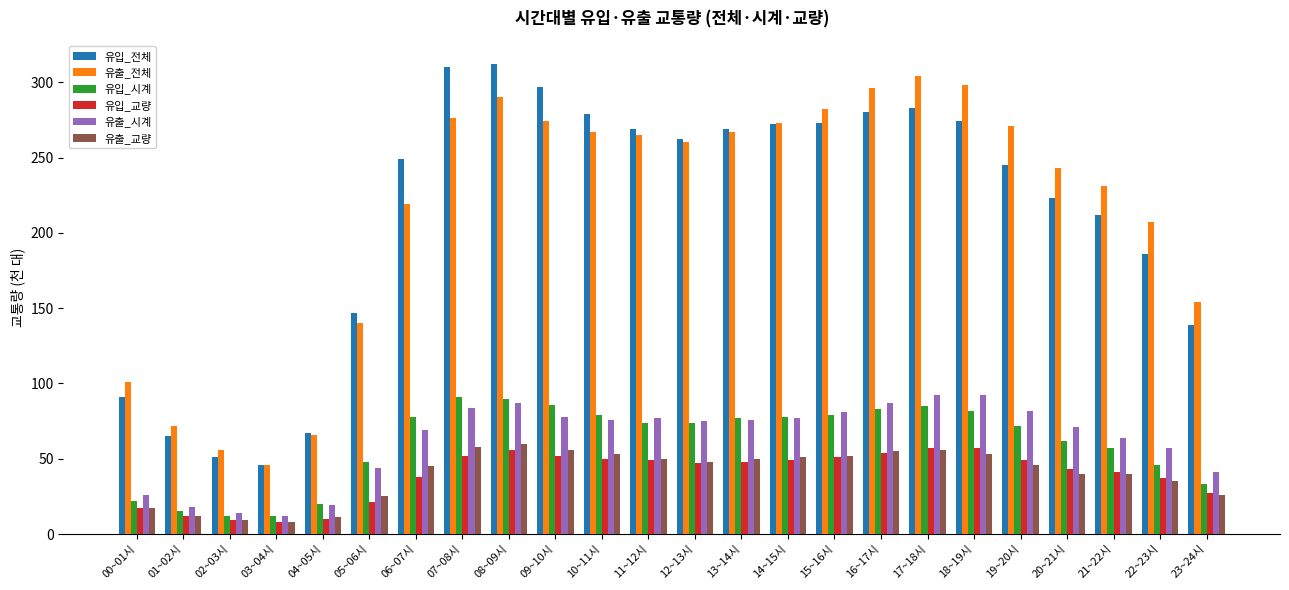

What are all the series names shown in the legend?

유입_전체, 유출_전체, 유입_시계, 유입_교량, 유출_시계, 유출_교량